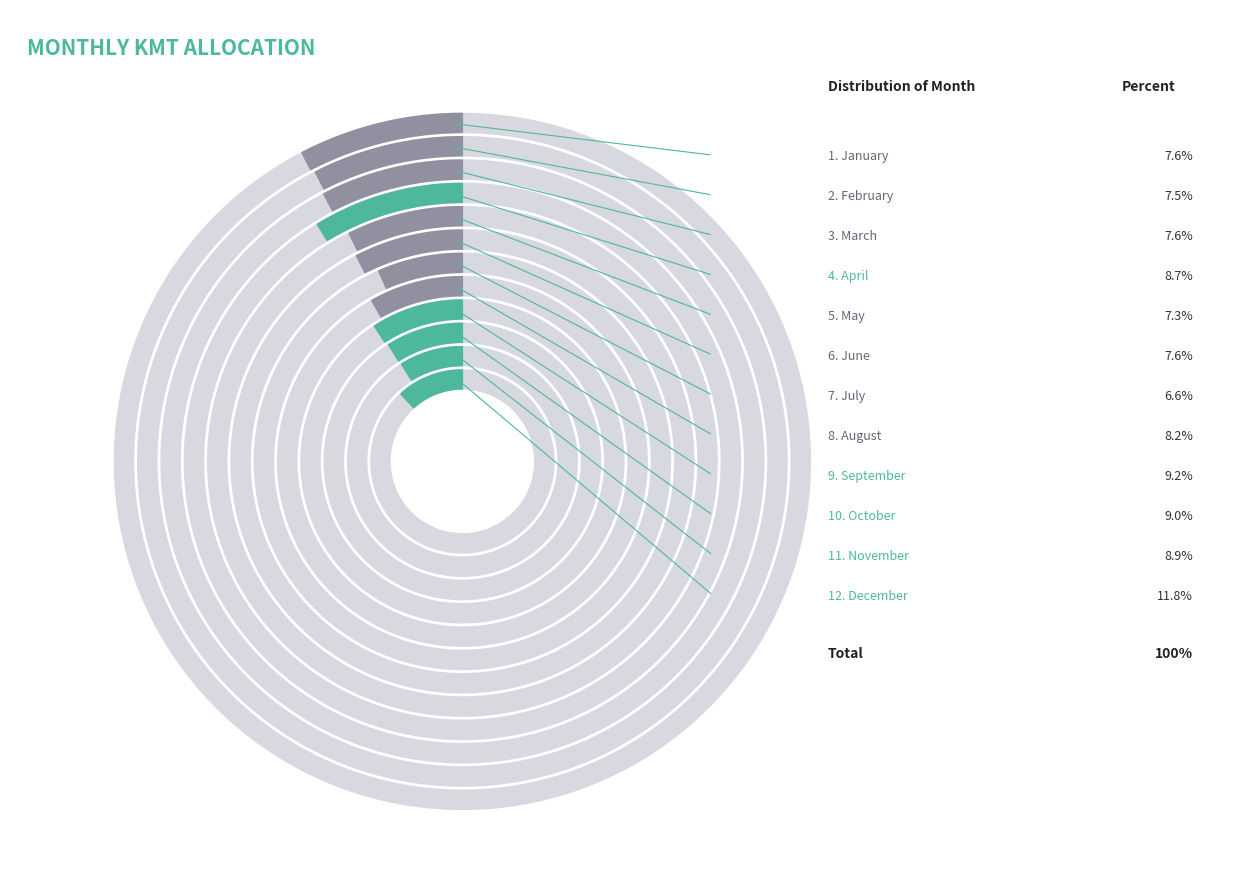

Does may represent more than half of the total?

No